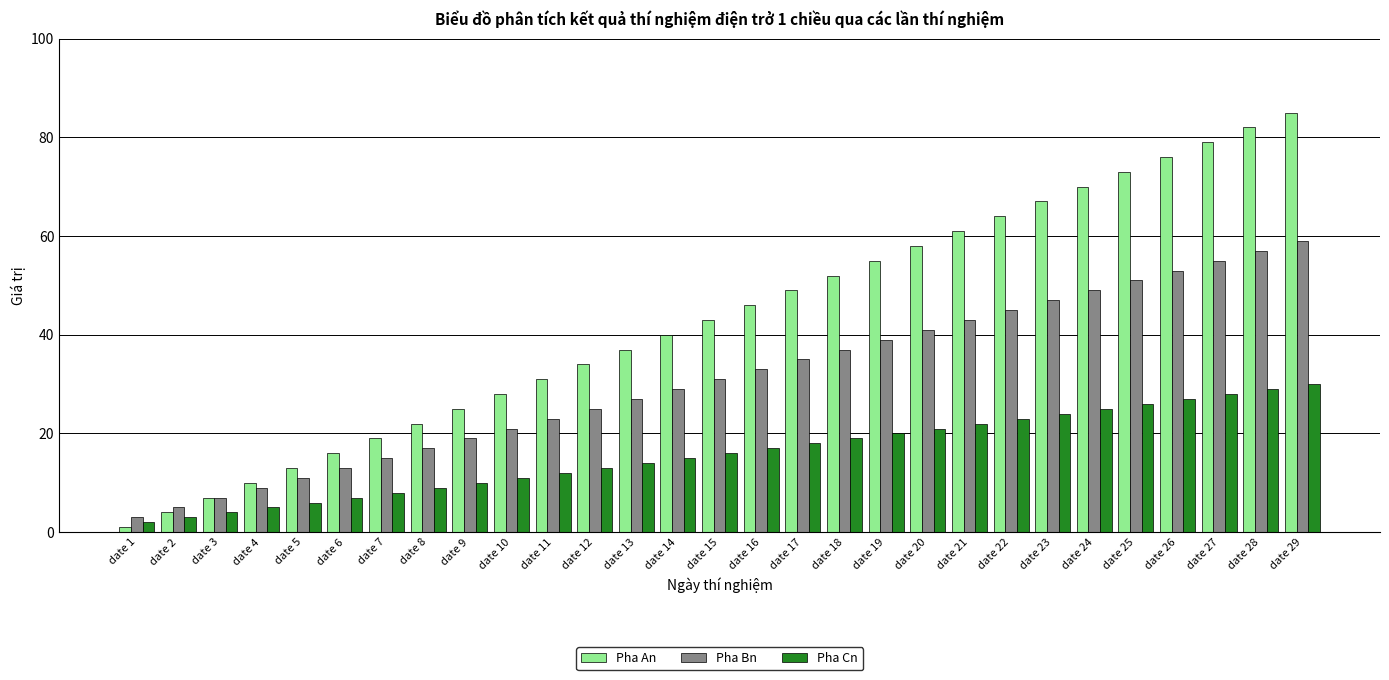

How many distinct data groups are displayed?

3